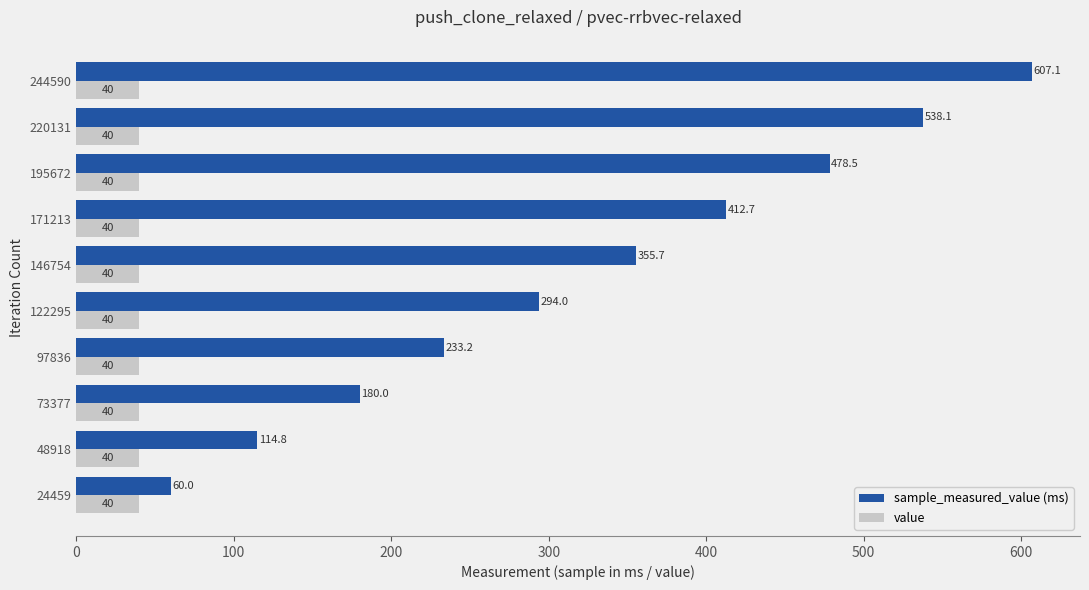

Which series changed the most between 48918 and 97836?

sample_measured_value (ms)